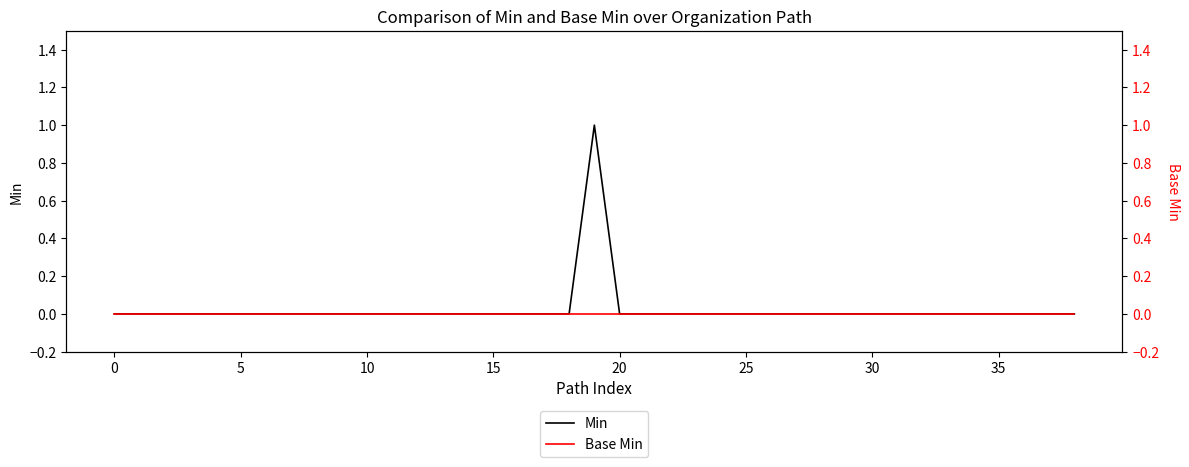

True or false: Min and Base Min intersect in this chart.

False